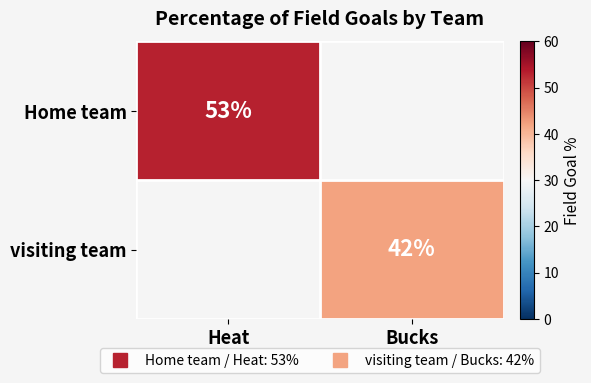

The Home team series shows 53.0 at Heat. True or false?

True